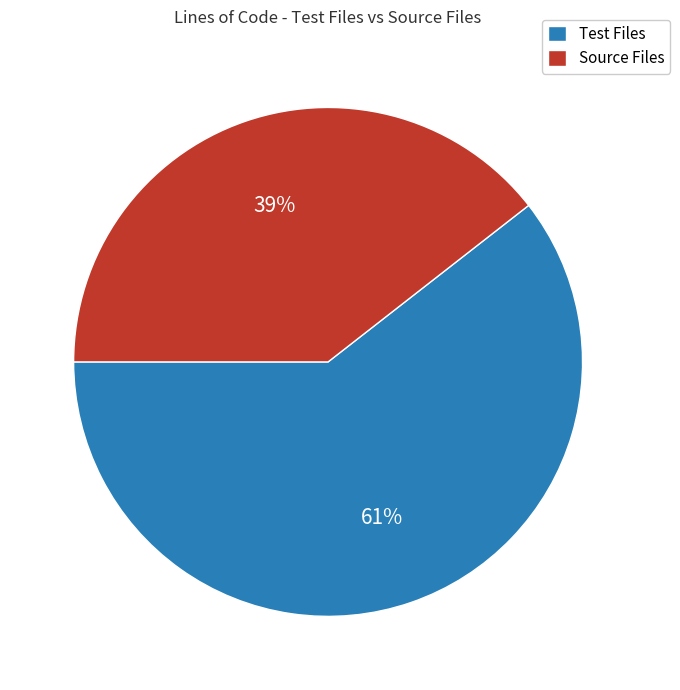

To the nearest percent, what portion does Test Files represent?

61%